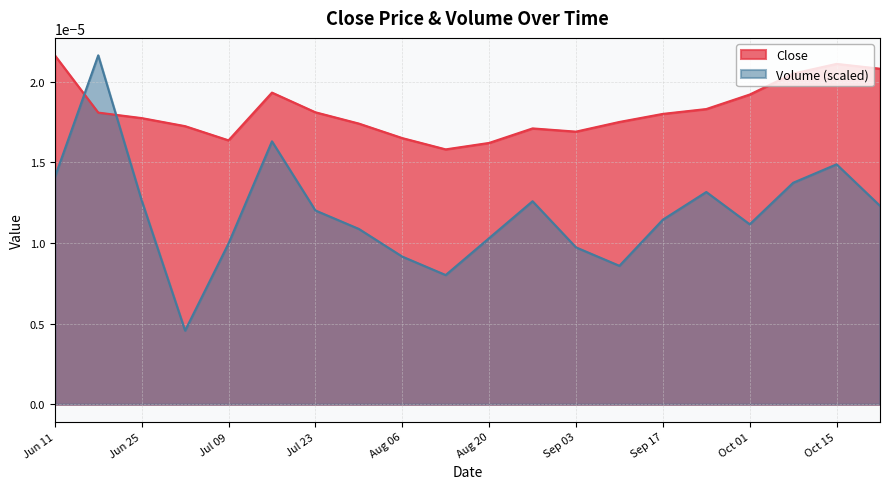

At which label does Close reach its peak?

Jun 11